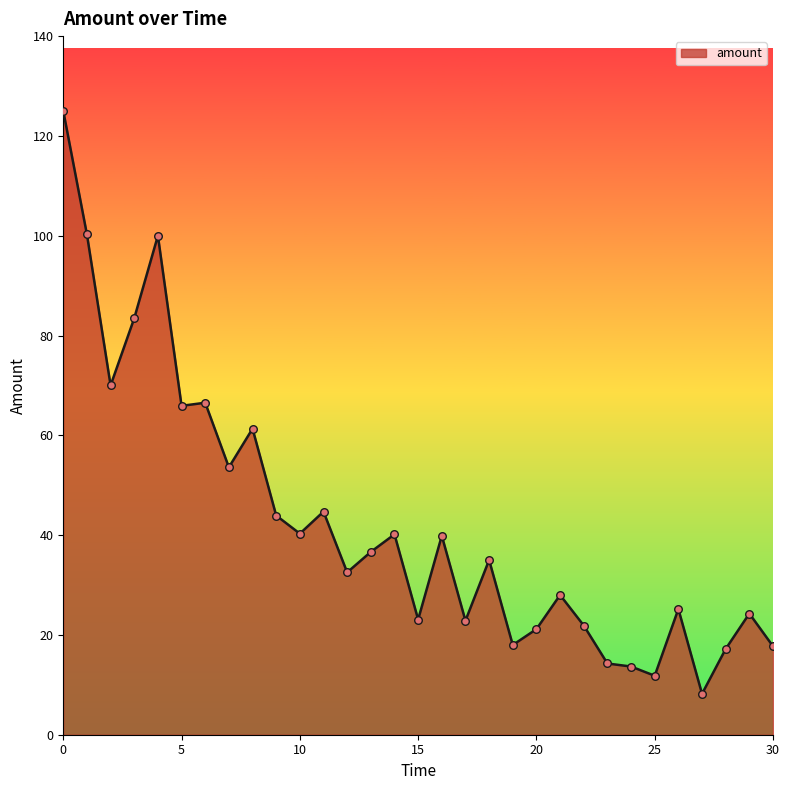

What is the greatest value displayed?

125.0